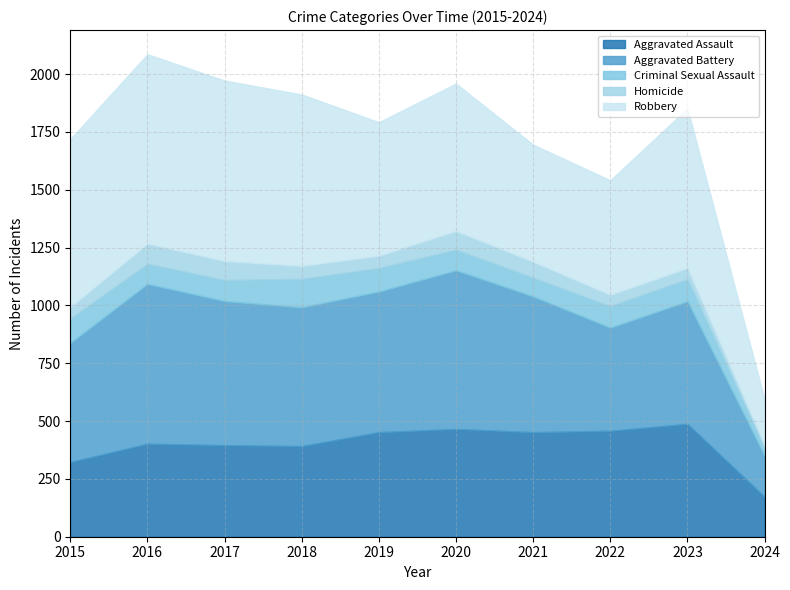

At which category is the sum across all series the highest?

2016